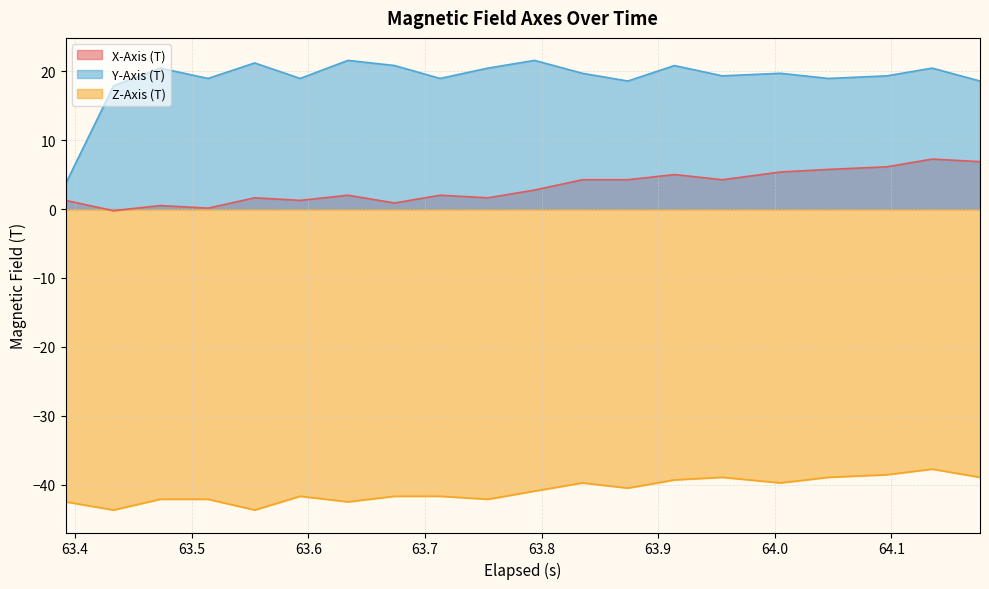

Rank the series by their average value, from lowest to highest.

Z-Axis (T), X-Axis (T), Y-Axis (T)